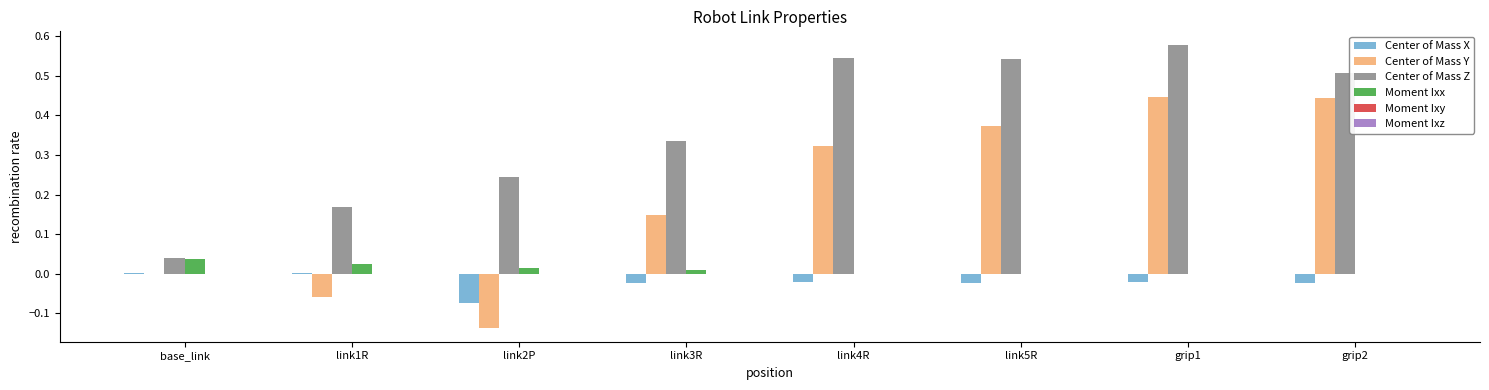

At which category is the sum across all series the highest?

grip1